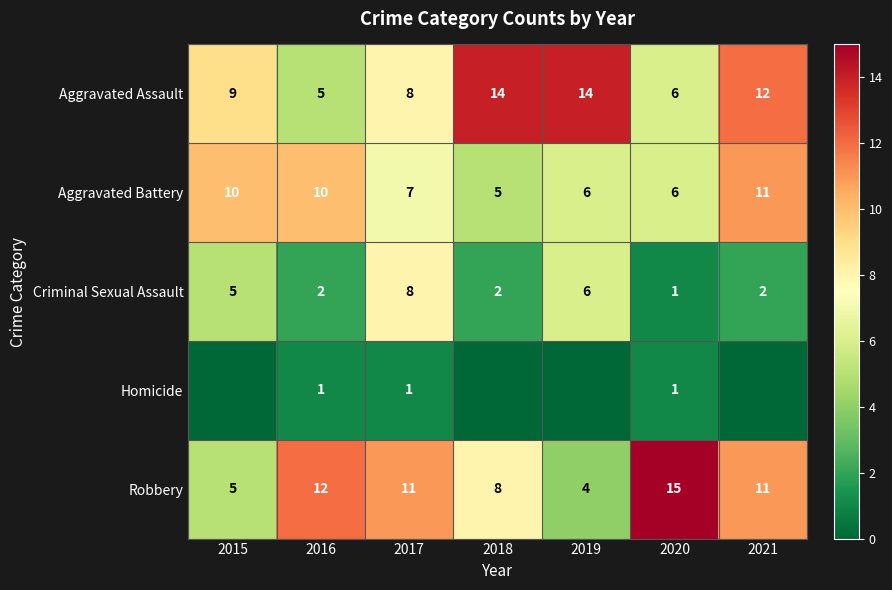

Which has a higher value, 2020 or 2017?

2017